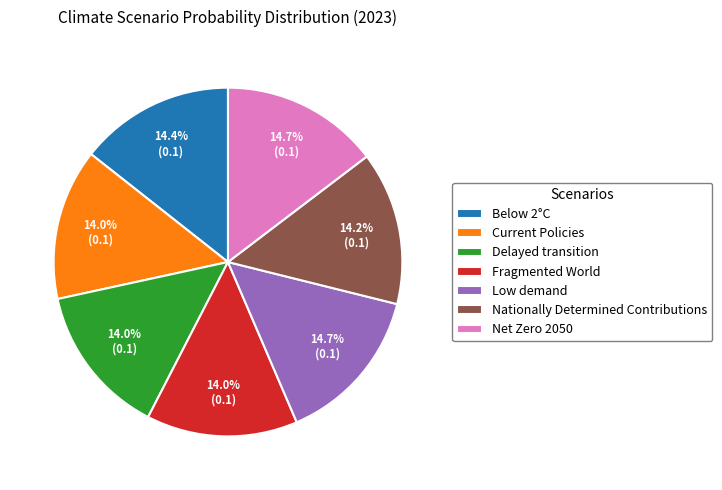

Combined, what portion of the pie is Below 2°C and Nationally Determined Contributions?

28.6%